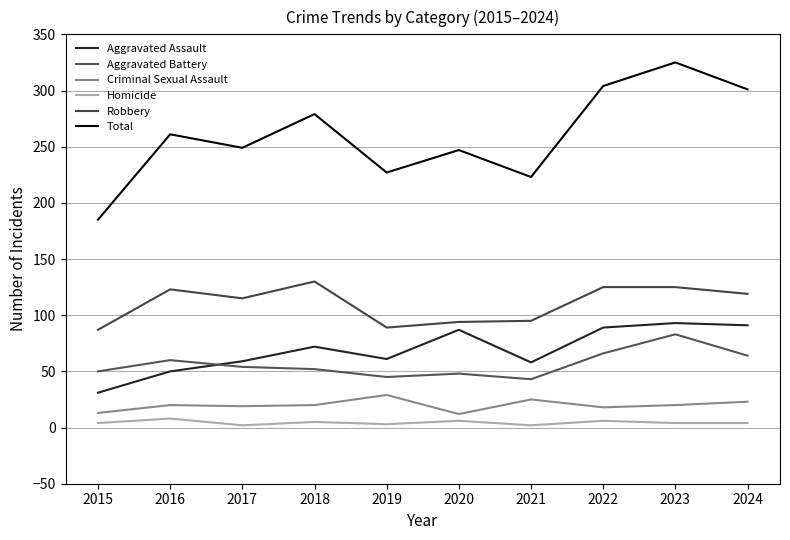

Reading left to right, what are all the values shown in this chart?

Aggravated Assault: 2015=31	2016=50	2017=59	2018=72	2019=61	2020=87	2021=58	2022=89	2023=93	2024=91
Aggravated Battery: 2015=50	2016=60	2017=54	2018=52	2019=45	2020=48	2021=43	2022=66	2023=83	2024=64
Criminal Sexual Assault: 2015=13	2016=20	2017=19	2018=20	2019=29	2020=12	2021=25	2022=18	2023=20	2024=23
Homicide: 2015=4	2016=8	2017=2	2018=5	2019=3	2020=6	2021=2	2022=6	2023=4	2024=4
Robbery: 2015=87	2016=123	2017=115	2018=130	2019=89	2020=94	2021=95	2022=125	2023=125	2024=119
Total: 2015=185	2016=261	2017=249	2018=279	2019=227	2020=247	2021=223	2022=304	2023=325	2024=301